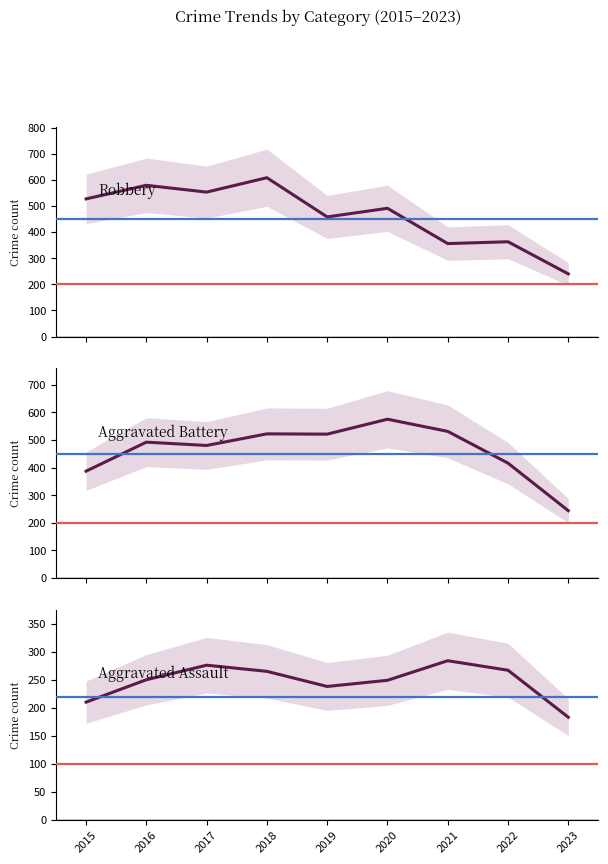

What is the greatest value displayed?

608